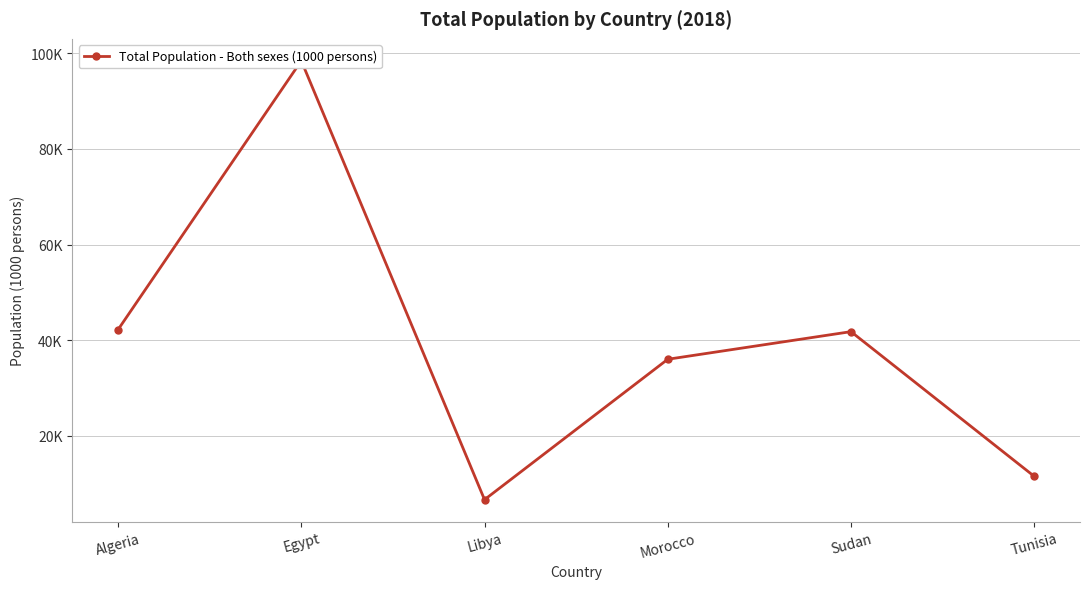

What is the minimum value shown in the chart?

6679